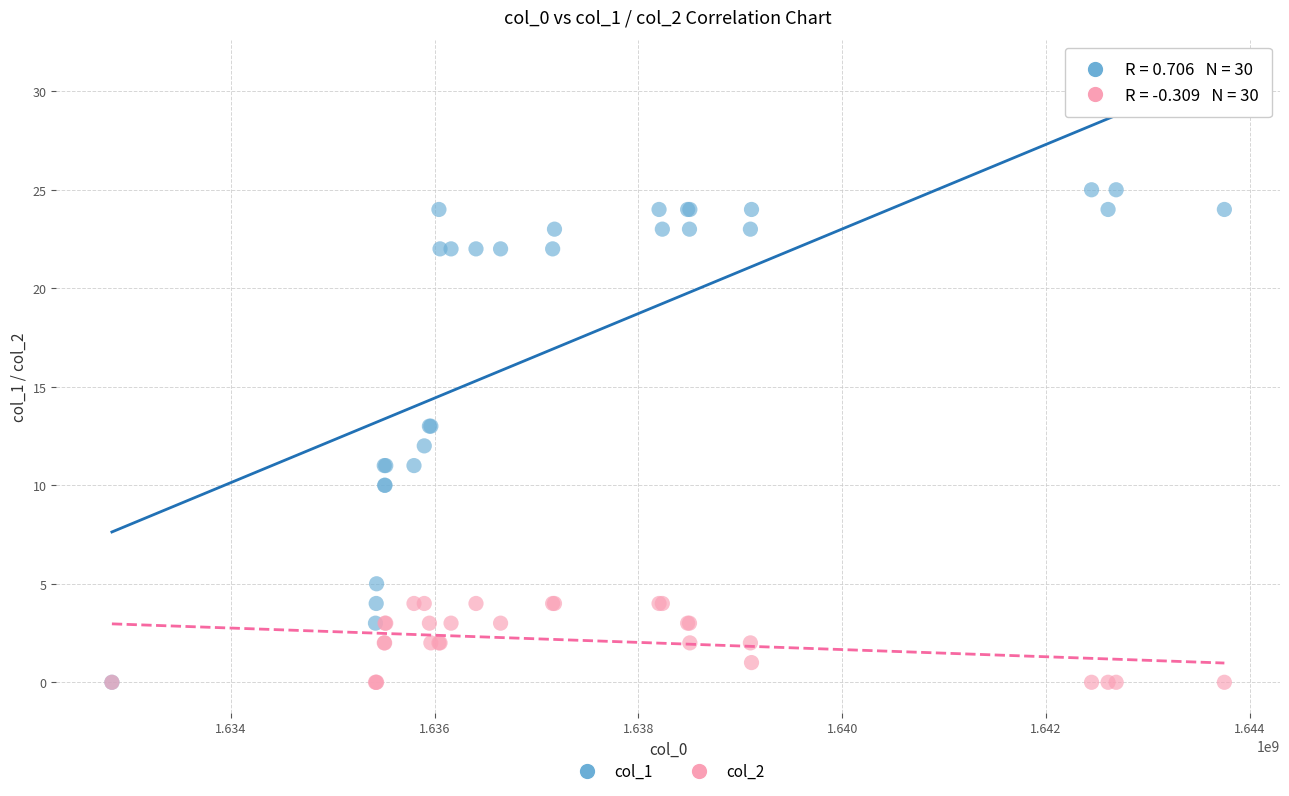

Which series contains the highest Y value?

col_1